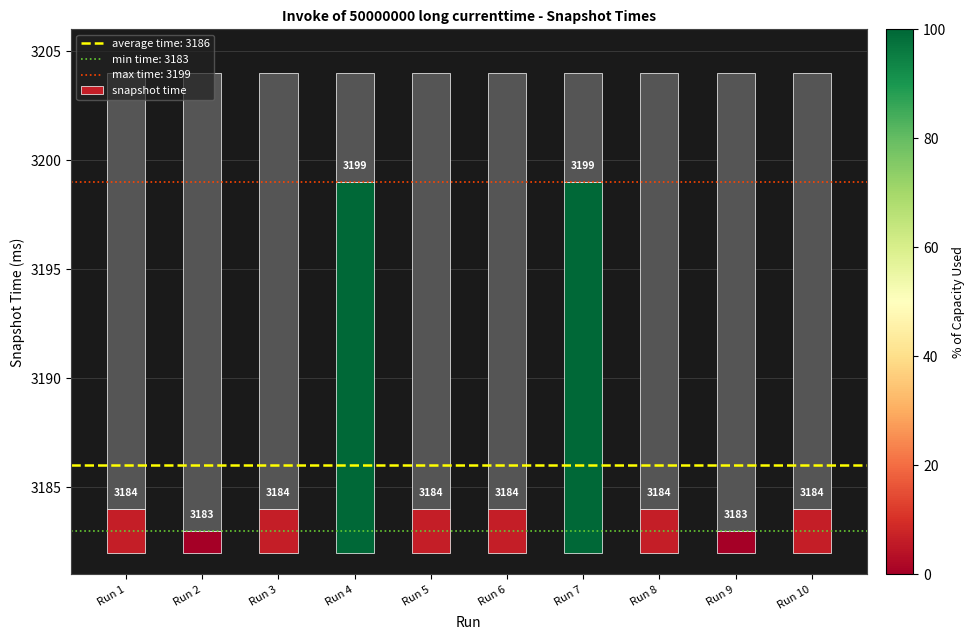

Between Run 8 and Run 5, which is larger?

Run 8